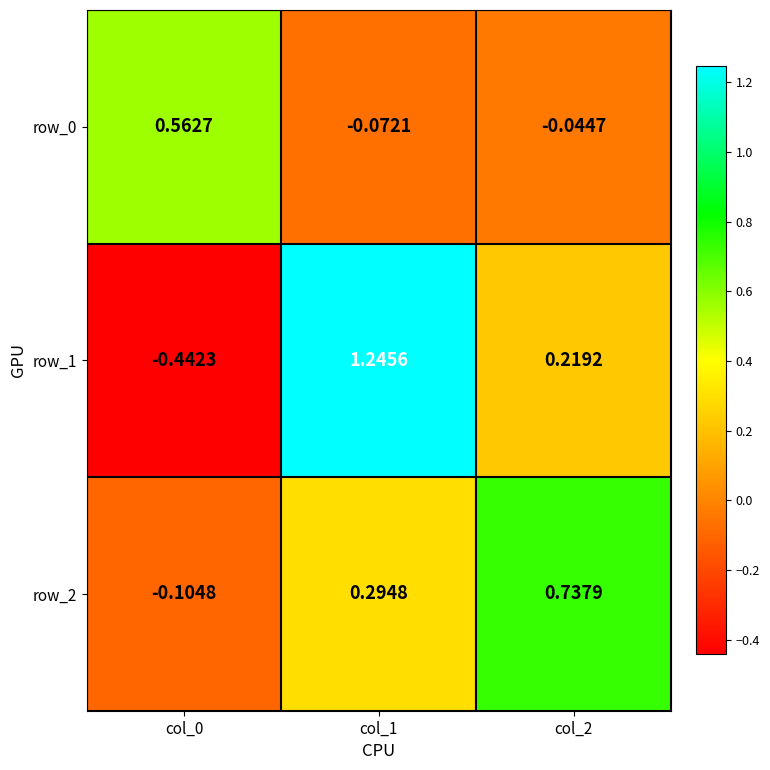

Rank the series by their maximum value, from highest to lowest.

row_1, row_2, row_0